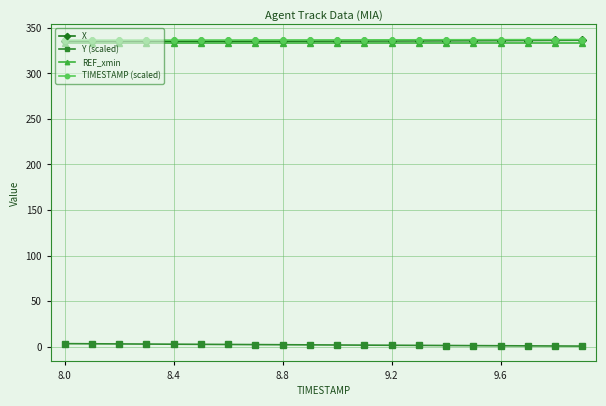

True or false: X and Y (scaled) cross at least once.

False